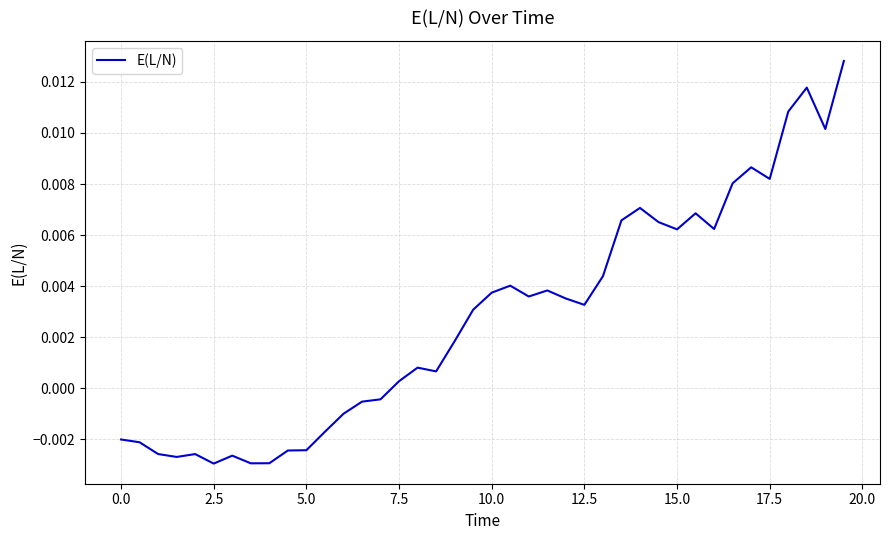

Where does the data first go above 0?

7.5